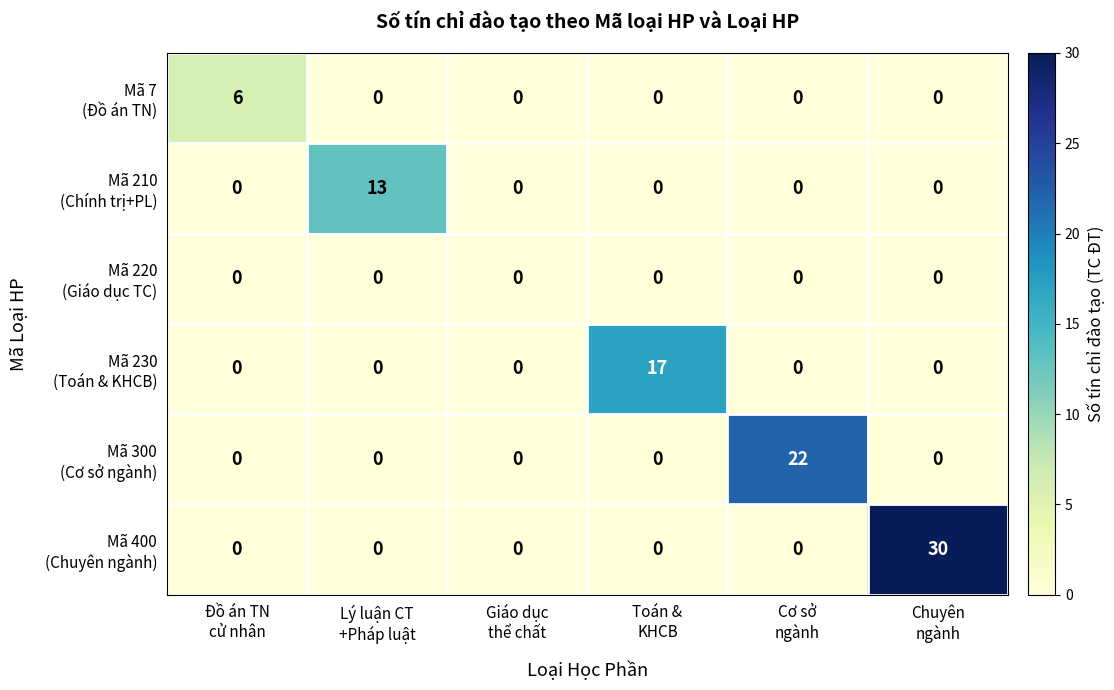

At how many categories does at least one series exceed 5?

5